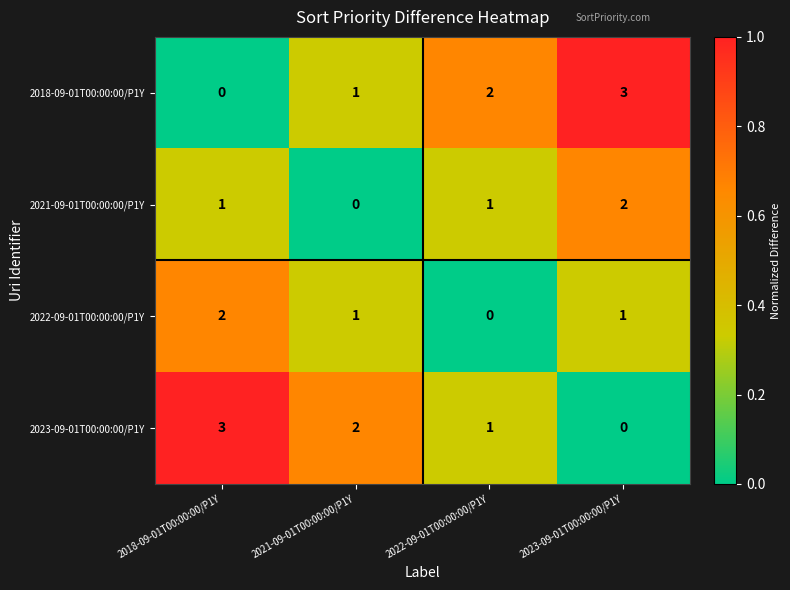

Is it true that 2018-09-01T00:00:00/P1Y equals 4 at 2022-09-01T00:00:00/P1Y?

False